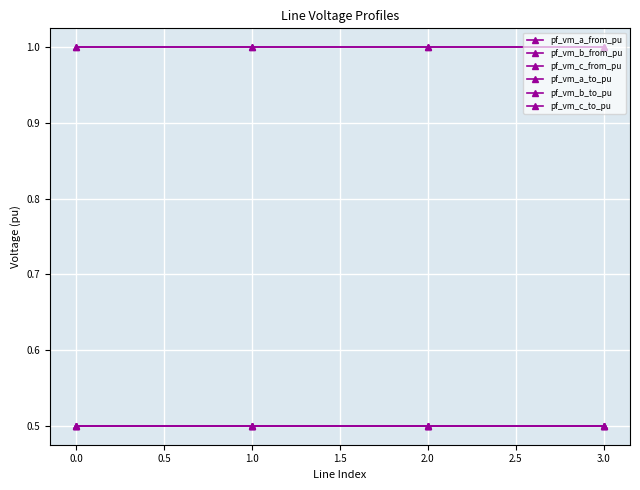

What is the sum of all pf_vm_a_from_pu values?

4.0